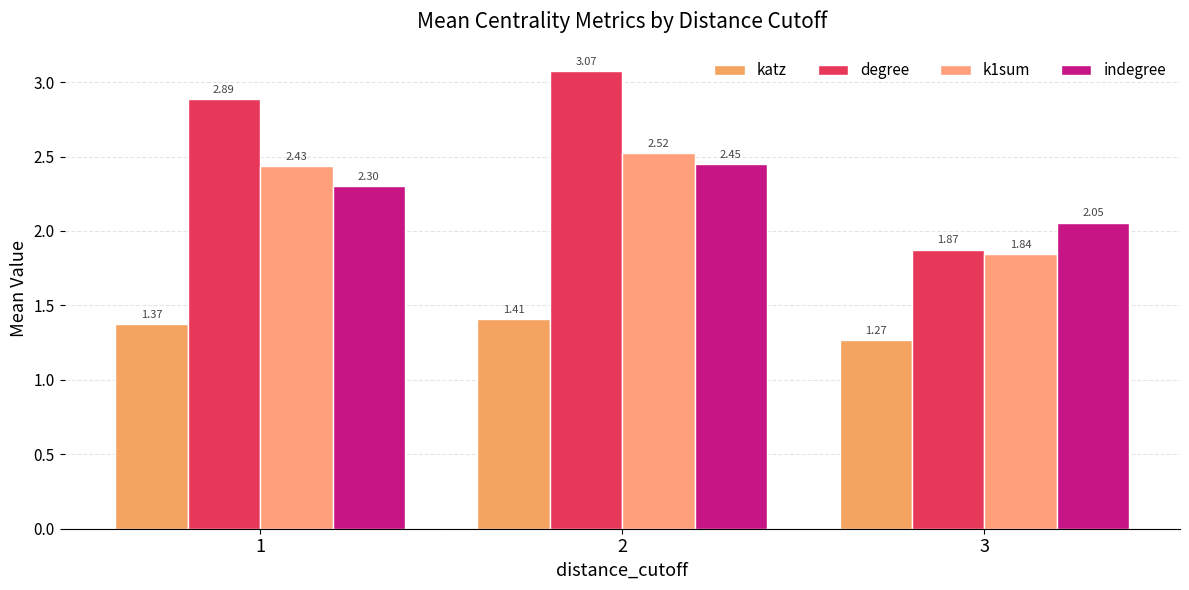

Where does the degree series first go above 2?

1